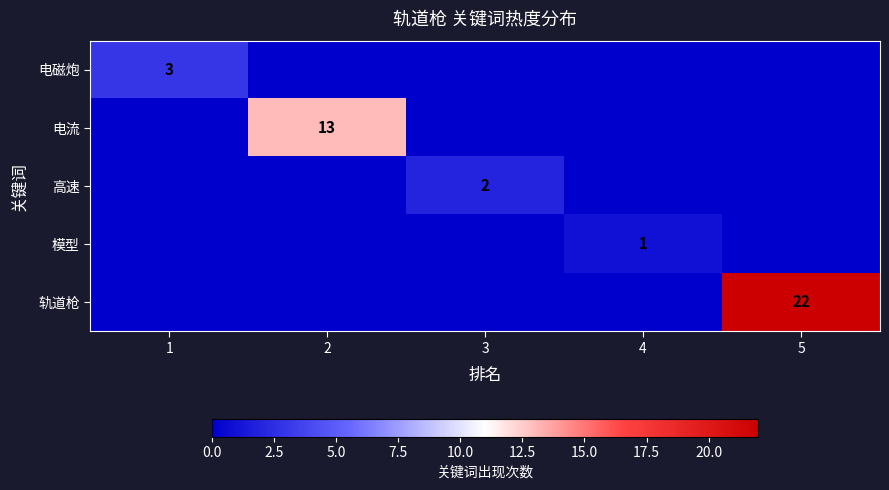

The value of 电流 at 2 is 6. True or false?

False